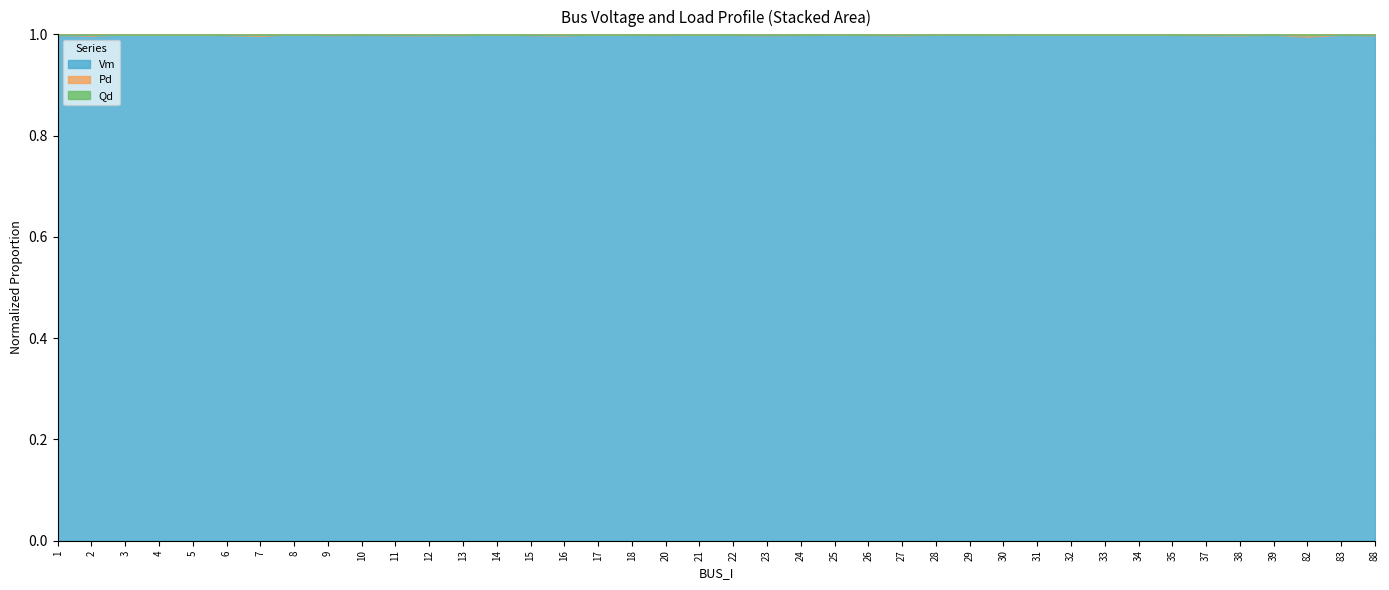

True or false: Pd and Qd intersect in this chart.

False